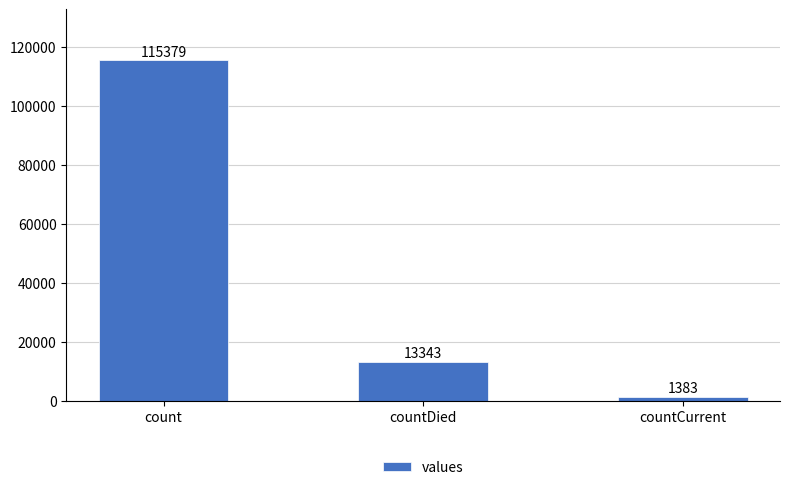

Is it true that the value at countCurrent is 1383?

True